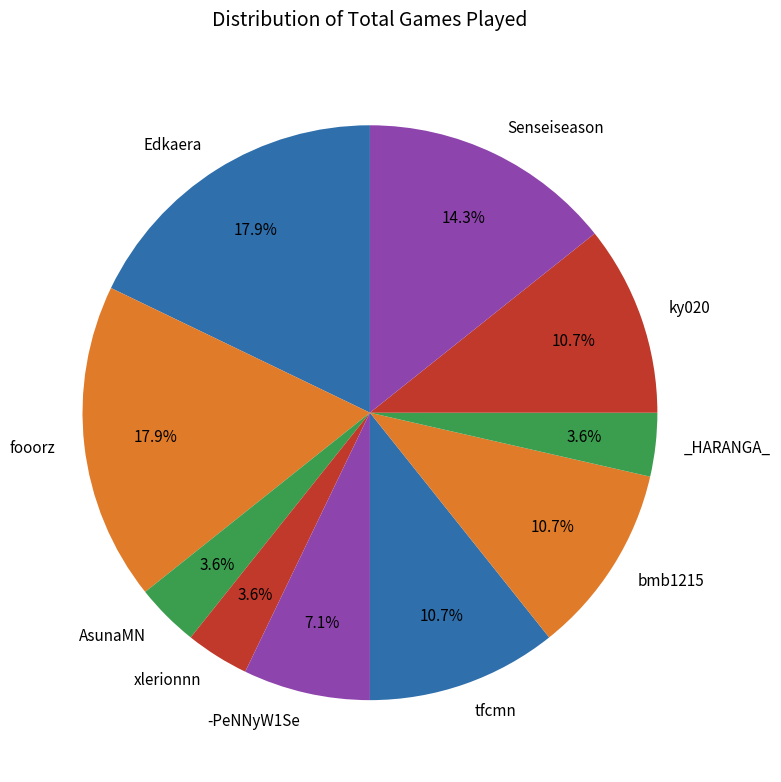

Count the number of slices in the pie.

10